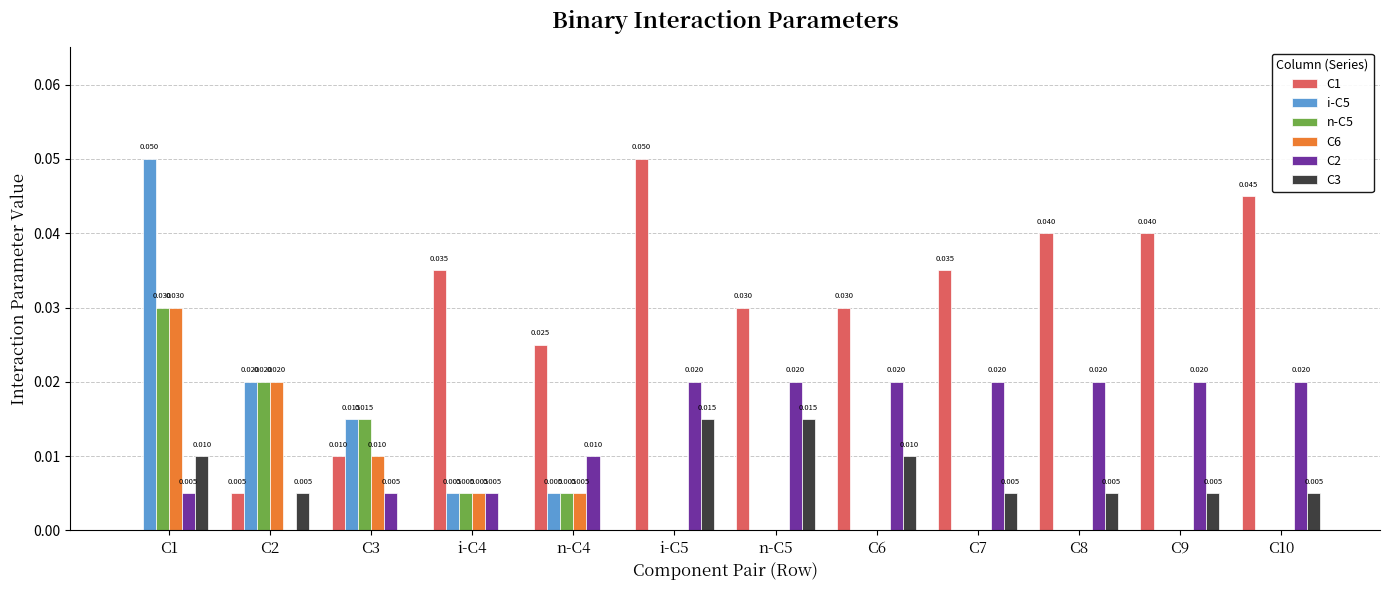

How many values in C6 are above zero?

5